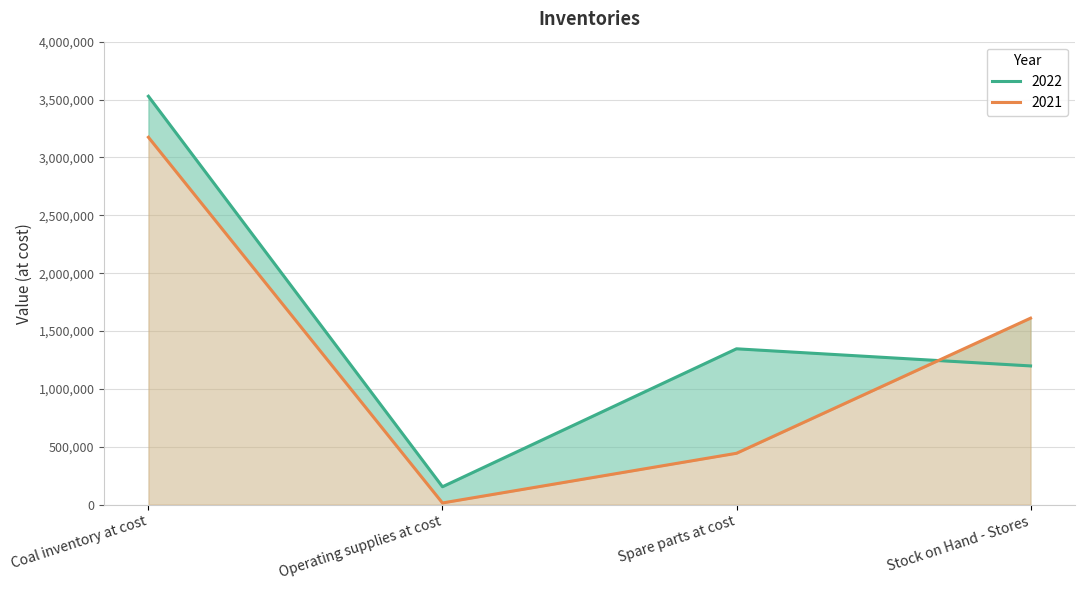

What is the label of the 1st point from the left?

Coal inventory at cost